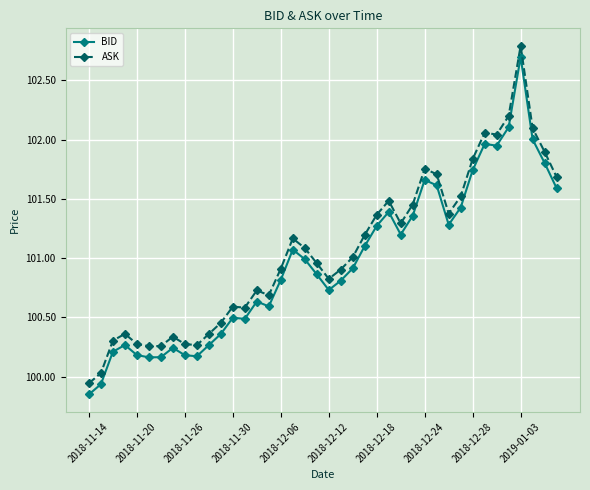

Which series has the widest spread of values?

ASK